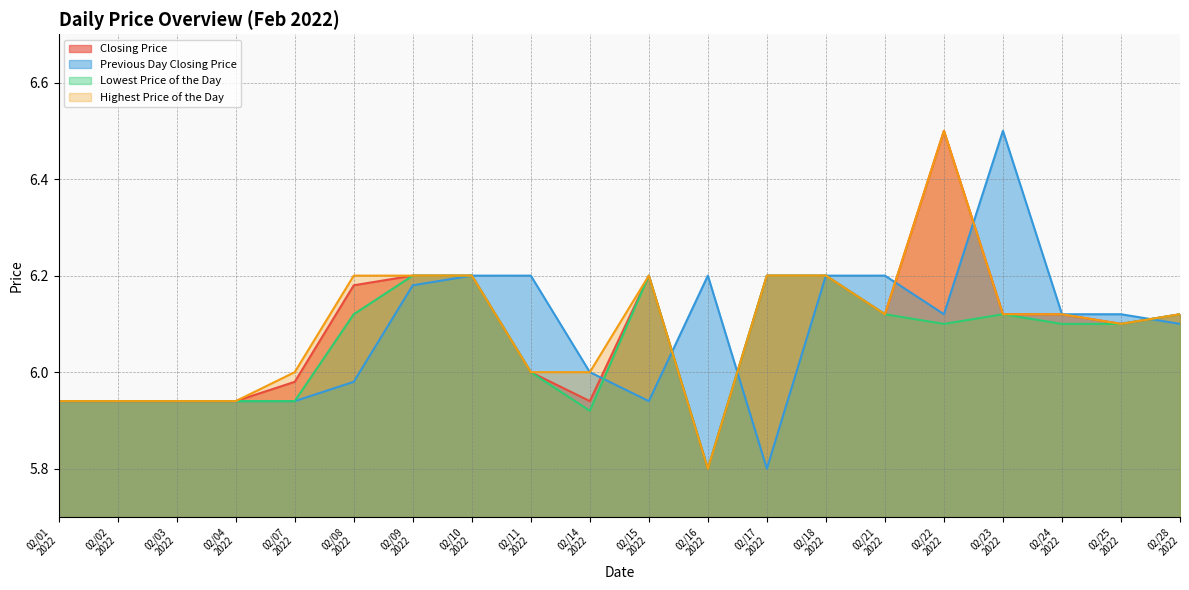

What is the smallest value displayed?

5.8